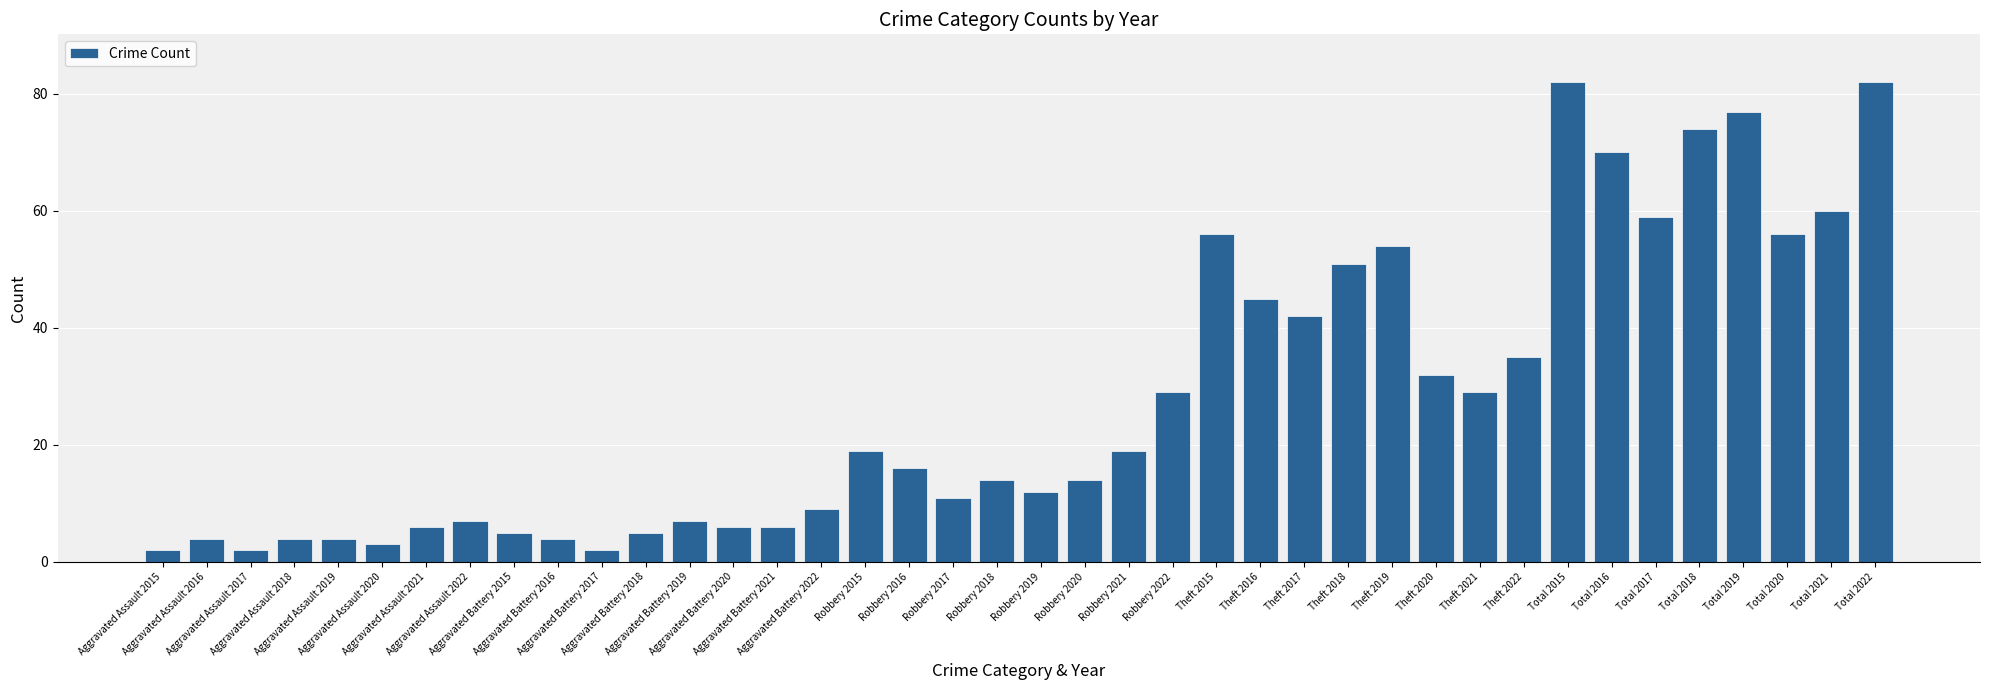

True or false: the data shows 22 at Total 2017.

False